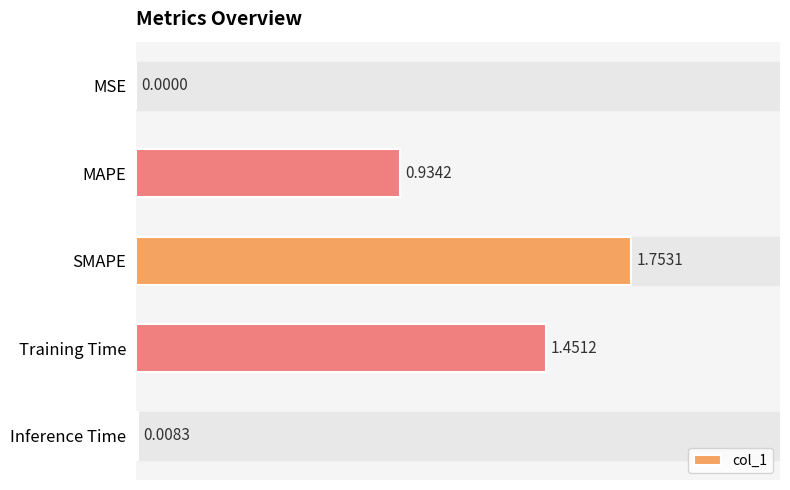

Does the chart contain stacked bars?

No